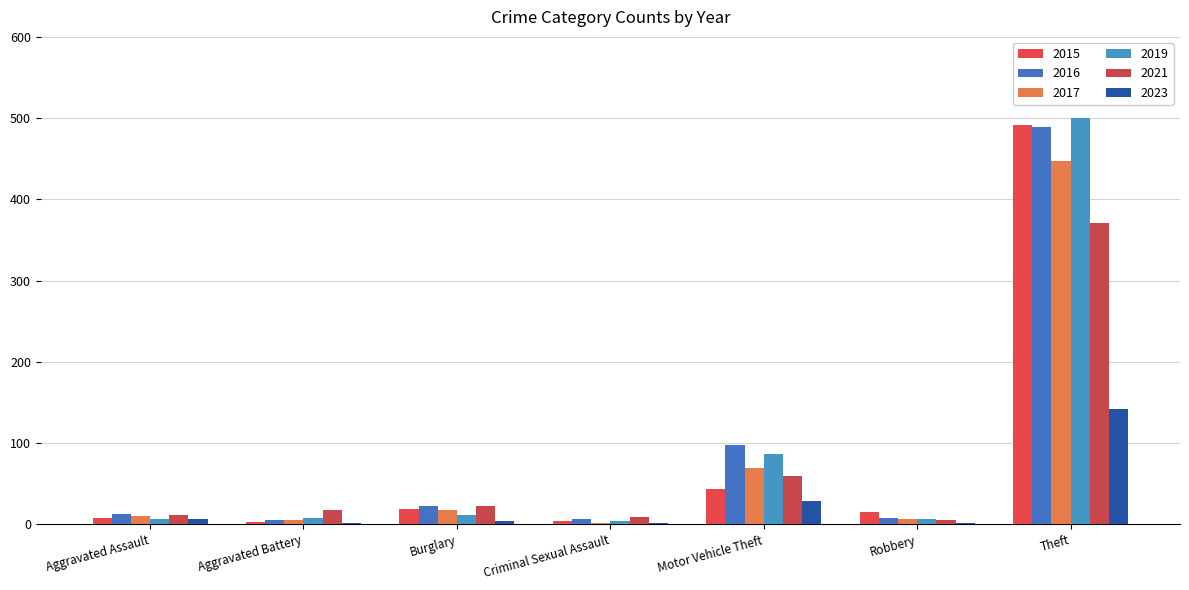

Which series changed the most between Burglary and Motor Vehicle Theft?

2016